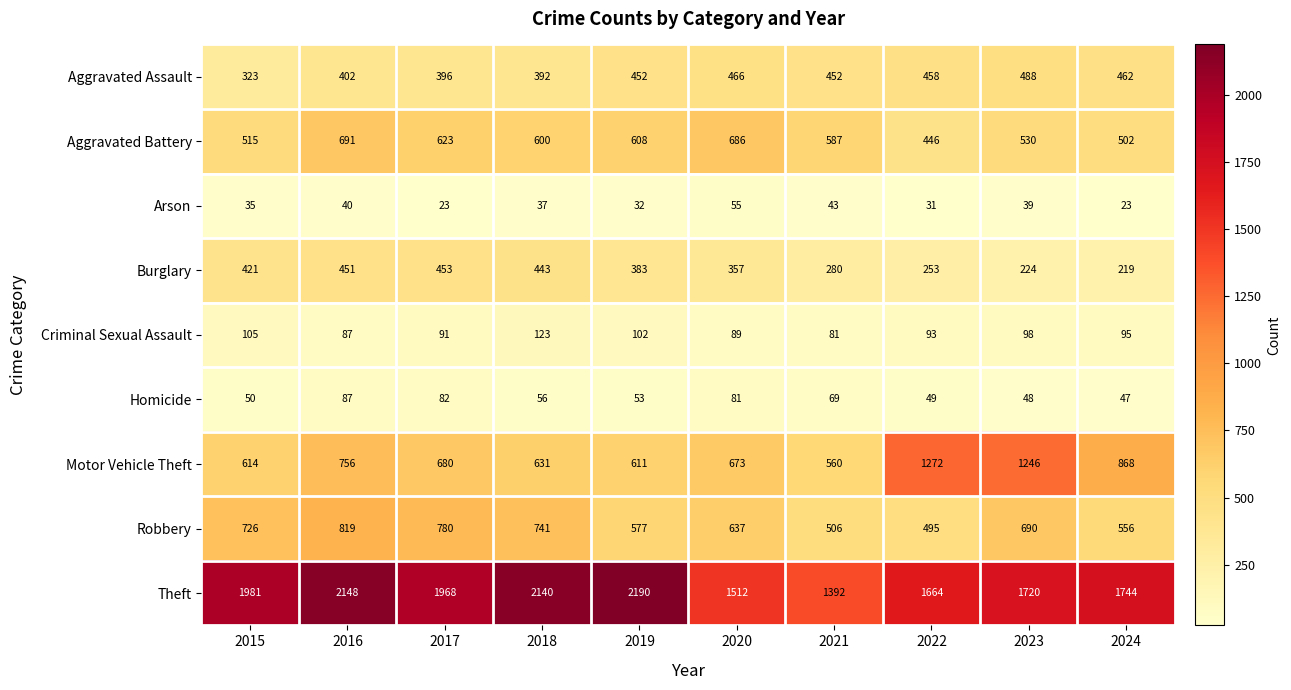

At which category is the sum across all series the highest?

2016